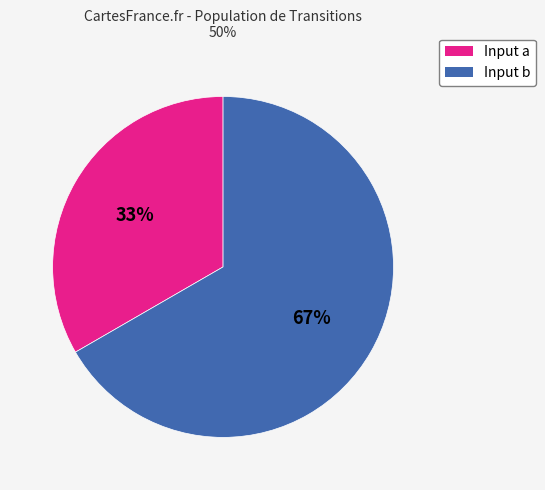

Combined, do Input a and Input b account for over 50%?

Yes